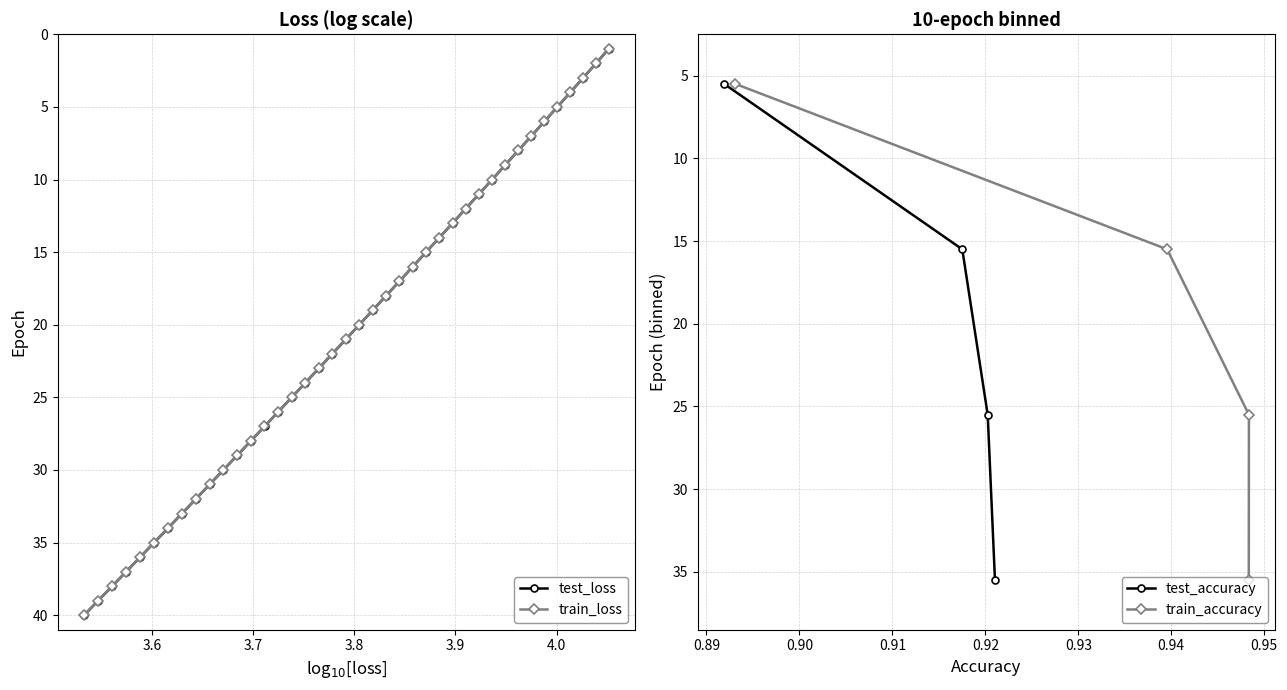

How many values in the test_accuracy series exceed 25?

2